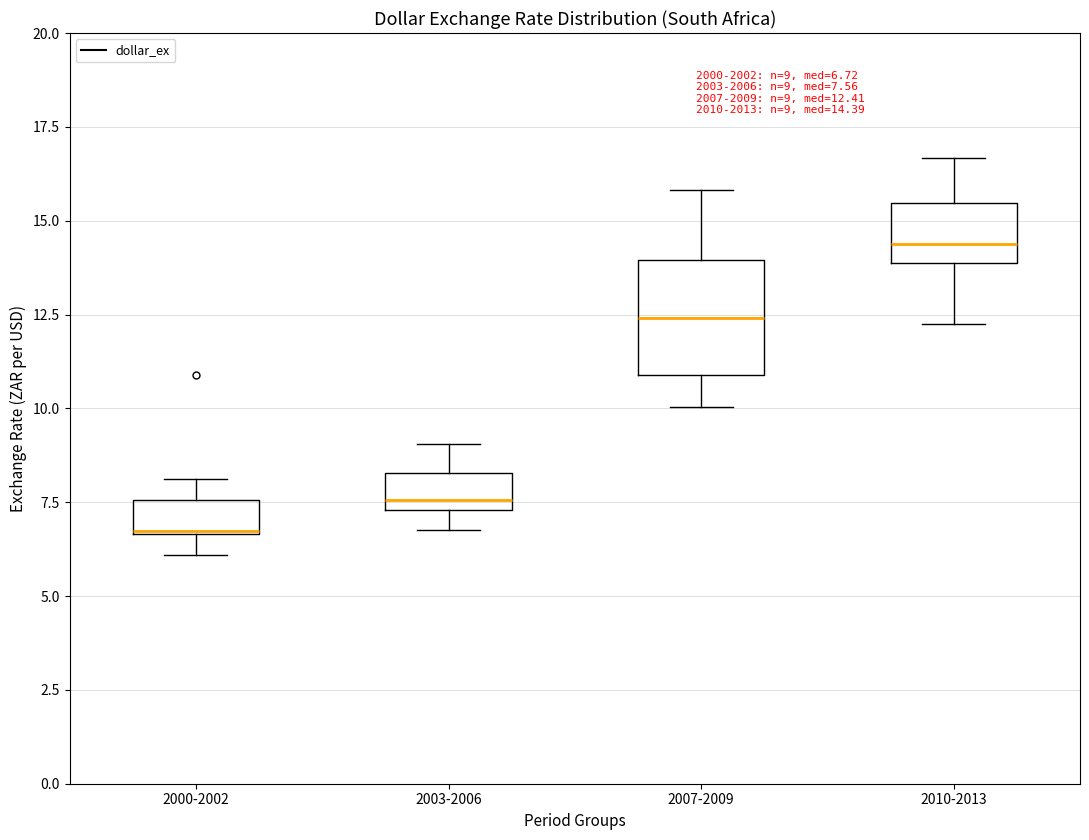

Comparing the boxes themselves (not the whiskers), which one is the tallest?

2007-2009